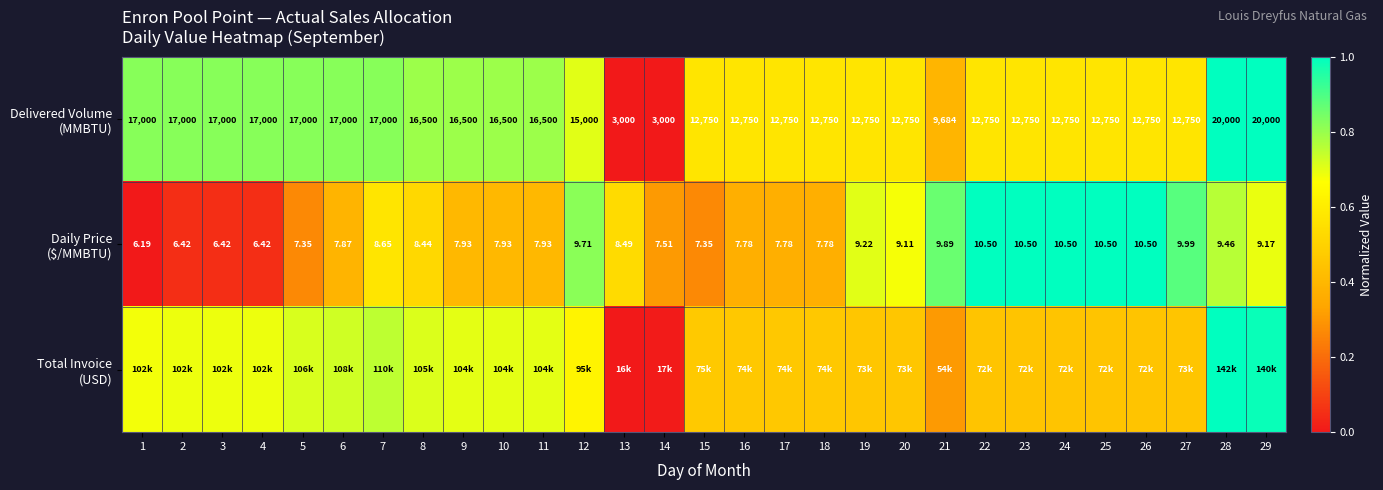

The Total Invoice (USD) series shows 0.5 at 7. True or false?

False